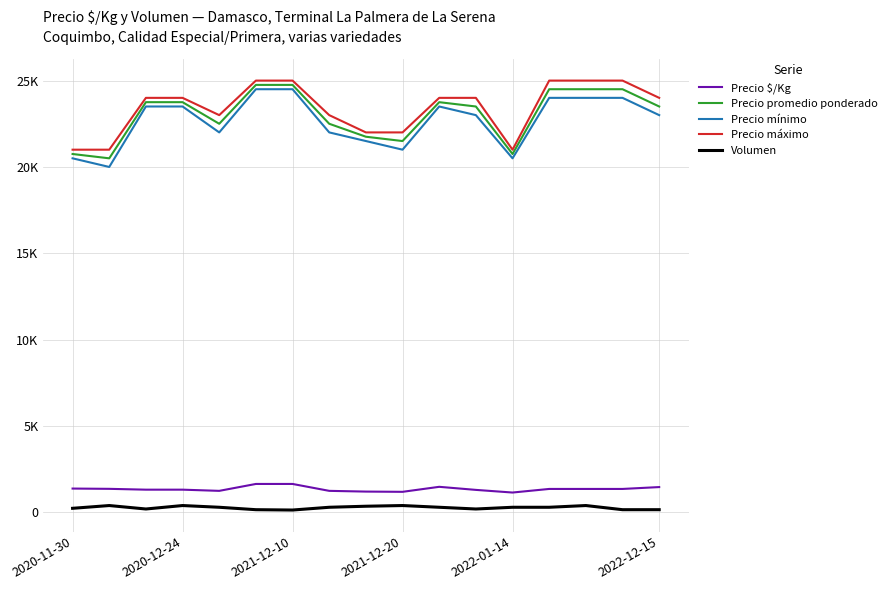

List the series in order of their peak value, lowest first.

Volumen, Precio $/Kg, Precio mínimo, Precio promedio ponderado, Precio máximo